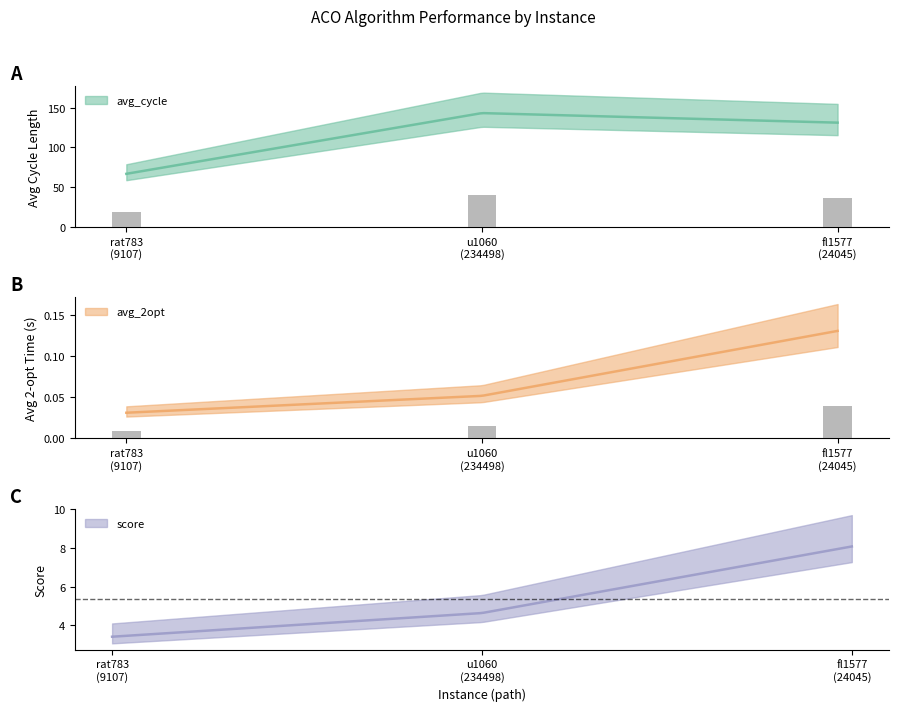

Is the value of avg_2opt at u1060
(234498) greater than the value of avg_cycle at rat783
(9107)?

No